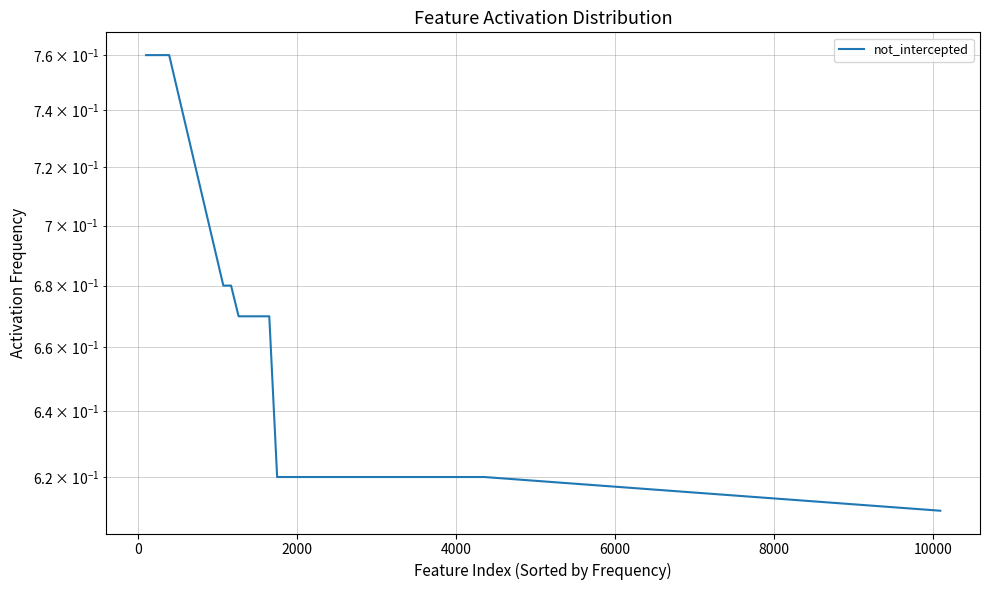

How many data points does each series have?

40